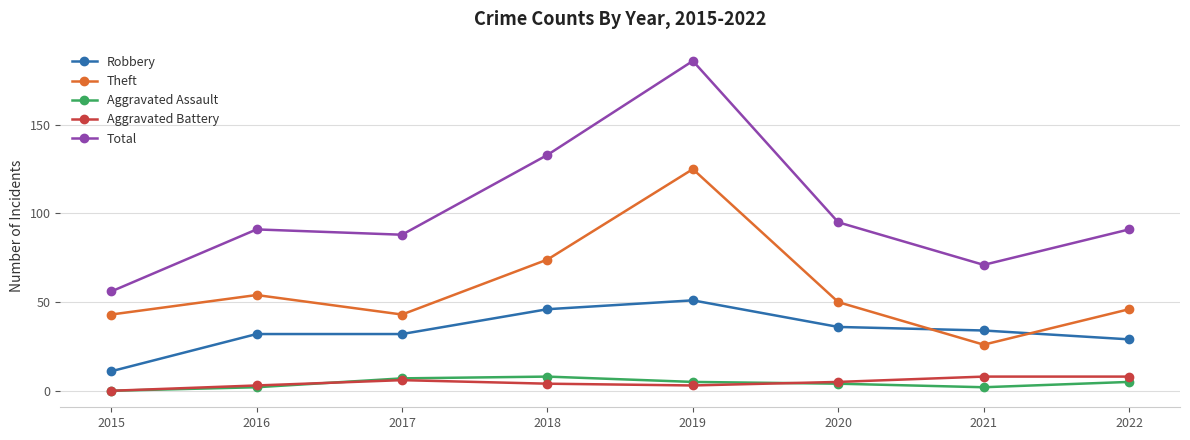

At how many categories does at least one series exceed 126?

2